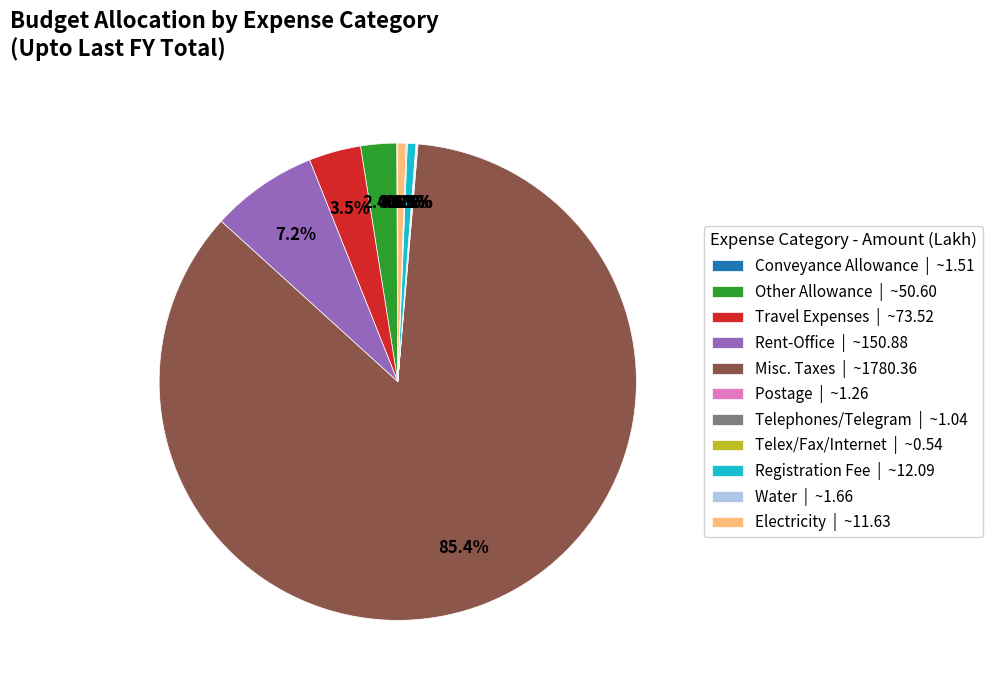

What percentage is NOT represented by Other Allowance | ~50.60?

97.6%